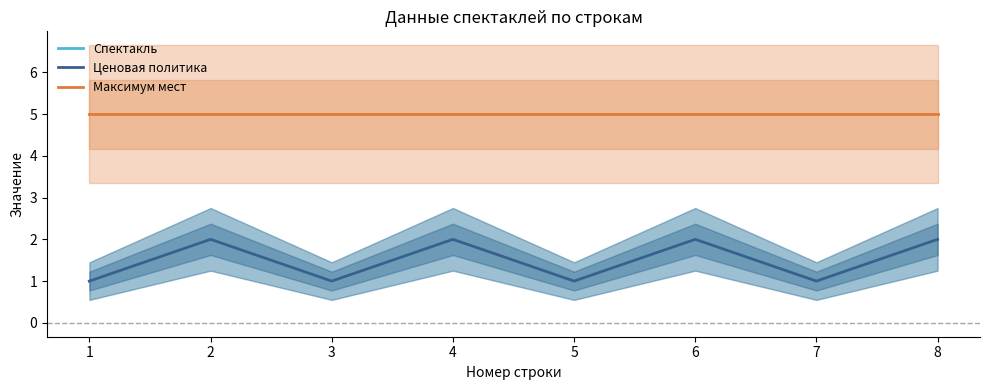

What are all the series names shown in the legend?

Спектакль, Ценовая политика, Максимум мест